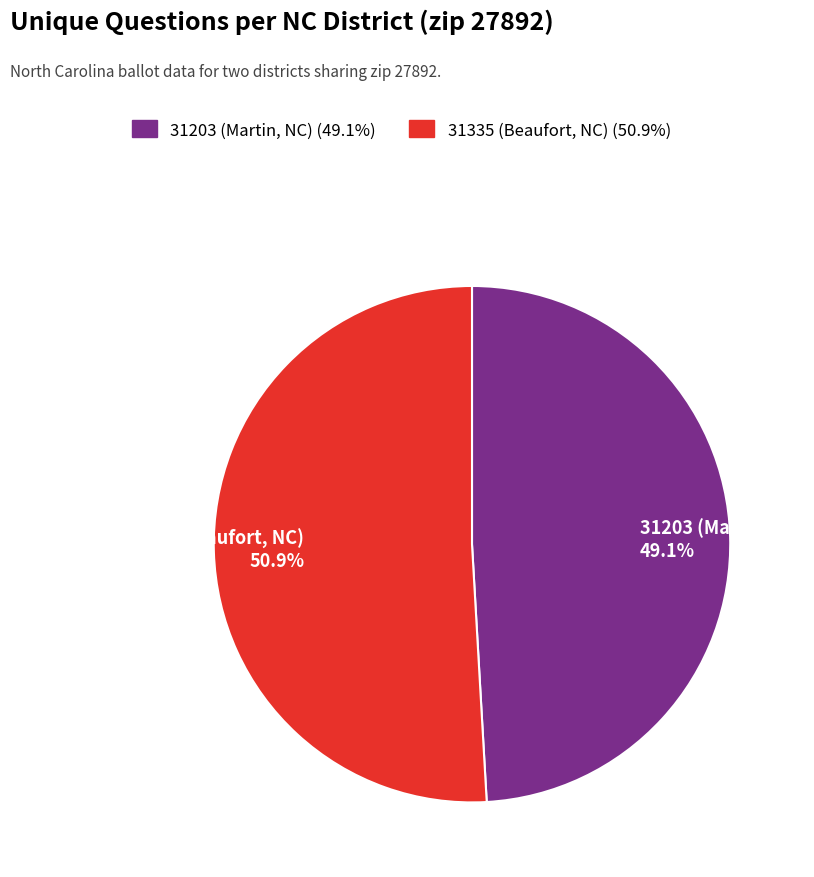

Rank the categories by value from highest to lowest.

31335 (Beaufort, NC), 31203 (Martin, NC)